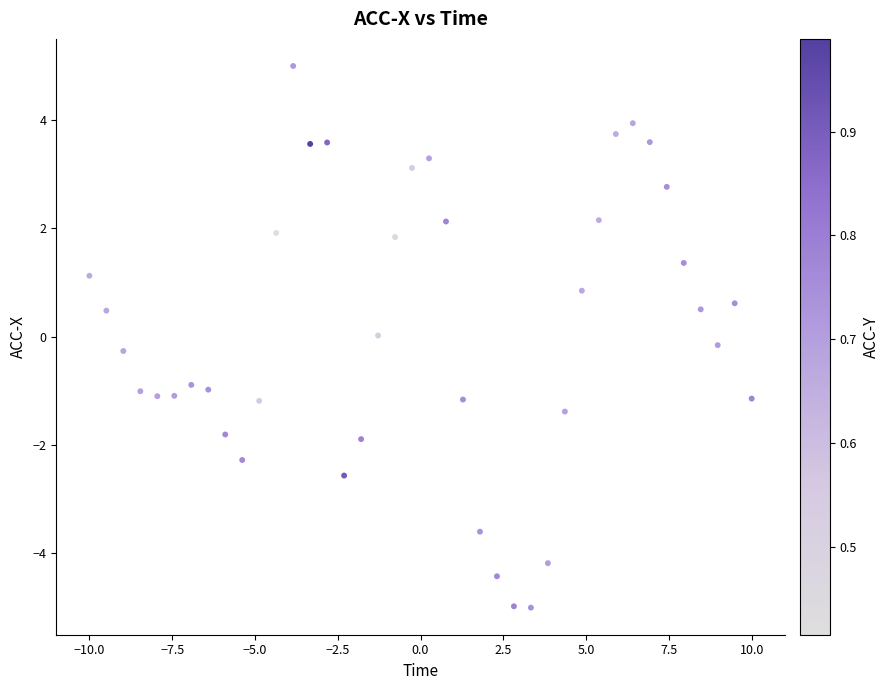

What is the range of Y values (max minus min)?

10.0